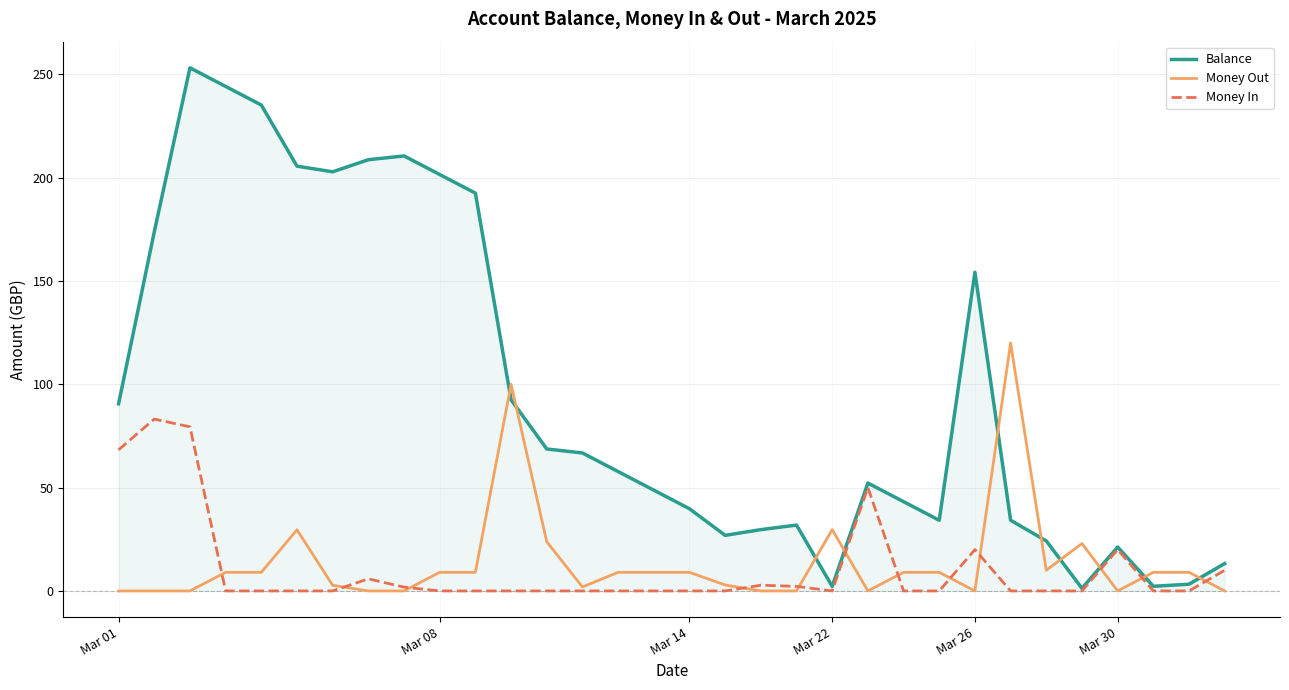

Which series has the widest spread of values?

Balance